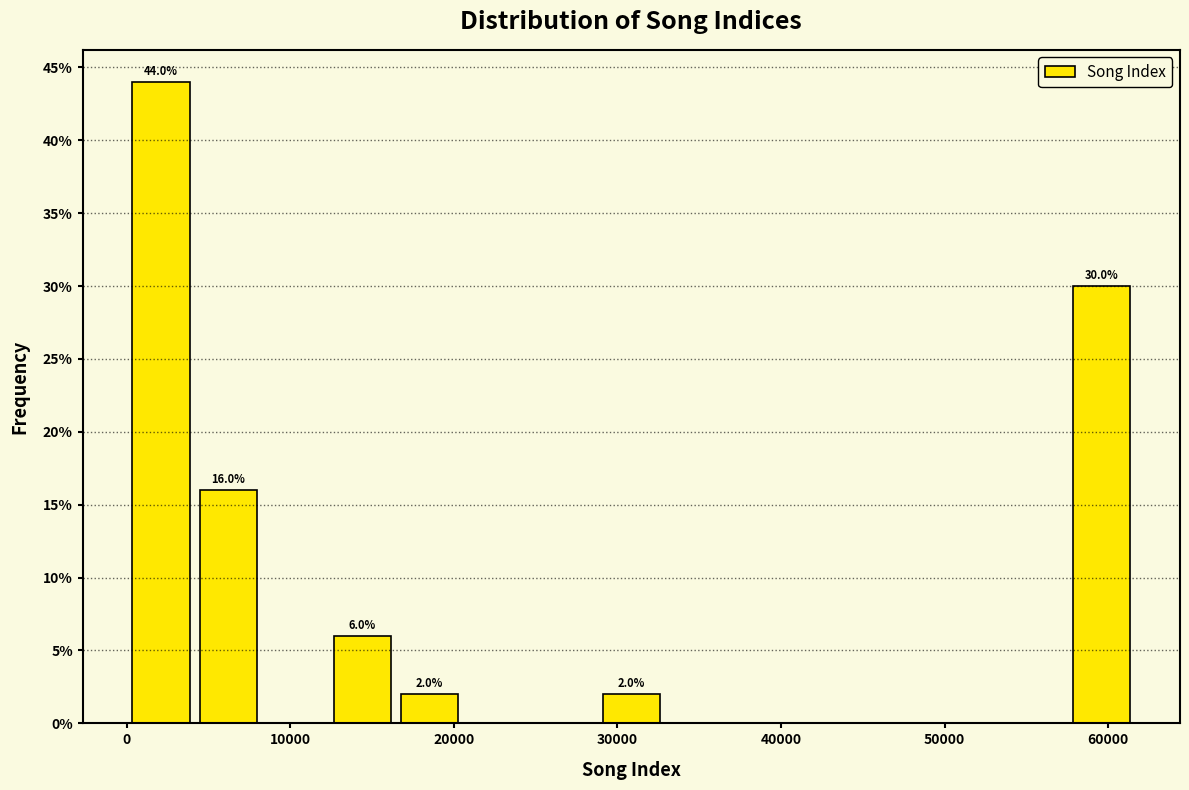

Which range on the x-axis has the tallest bar?

0 to 4000